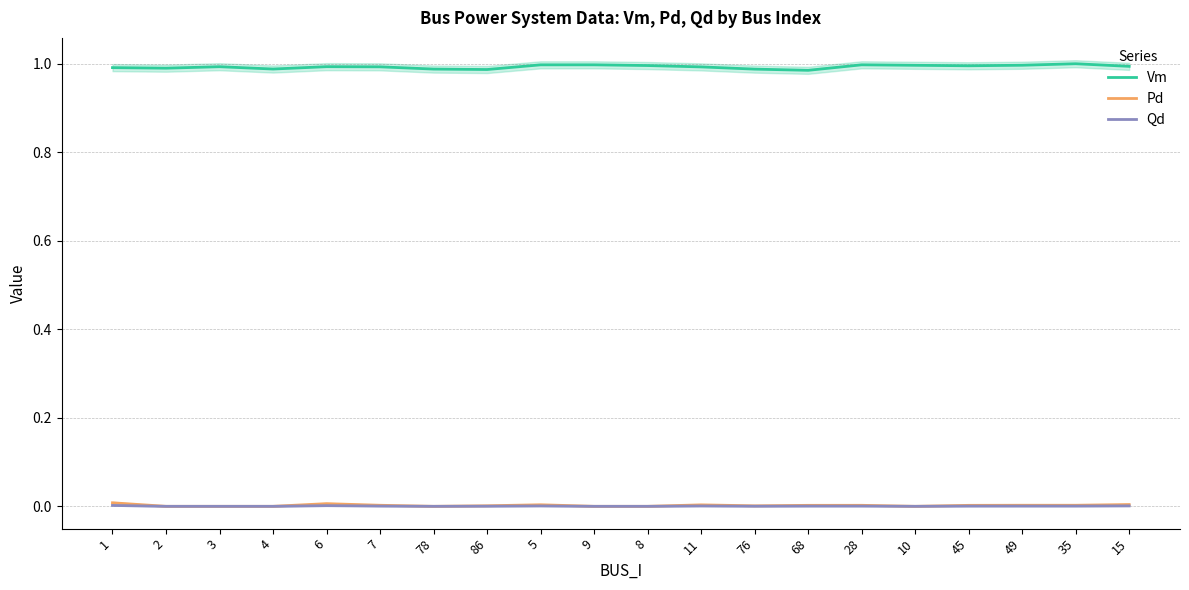

What position from the right is 68?

7